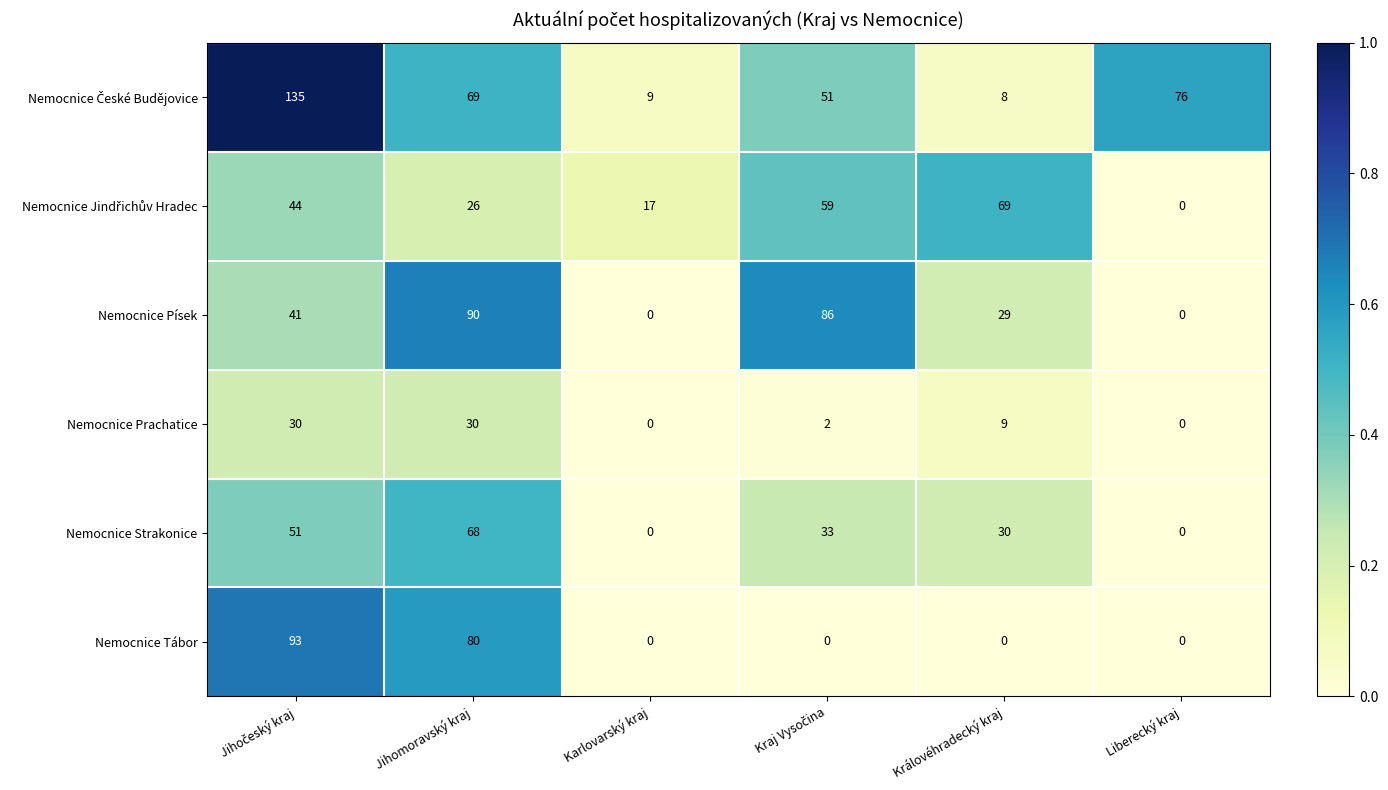

What is the difference between the highest and lowest values at Jihomoravský kraj?

64